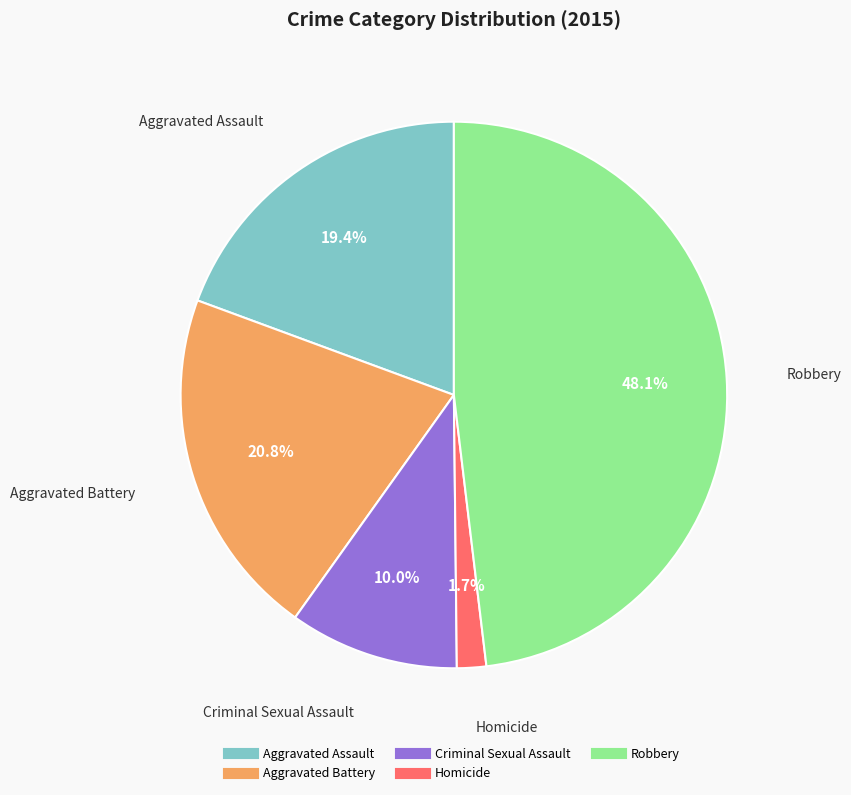

The Aggravated Assault slice represents 19% of the pie. True or false?

True